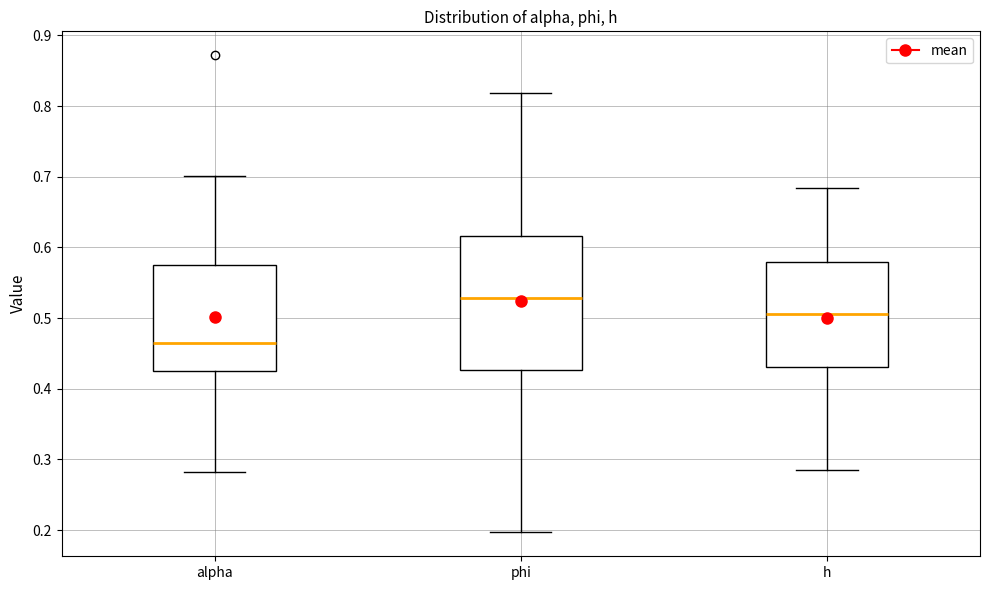

Which box is the tallest, from its lower edge to its upper edge?

phi